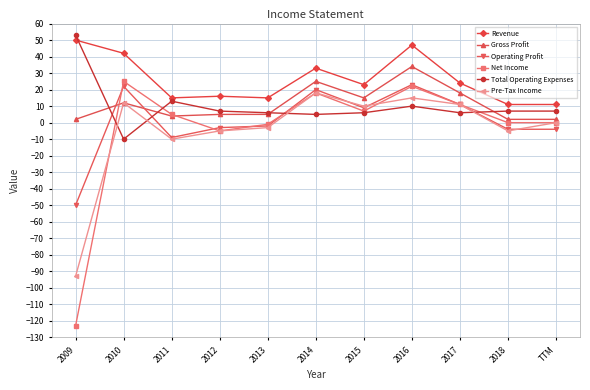

What is the spread (max minus min) of values at 2017?

18